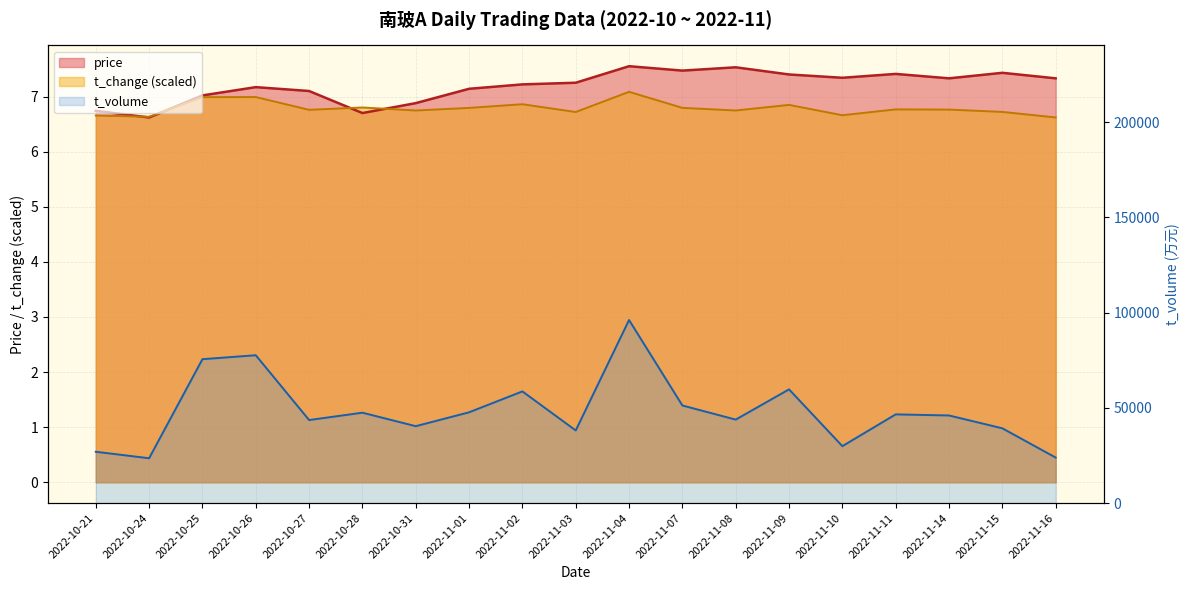

Which series has the widest spread of values?

t_volume